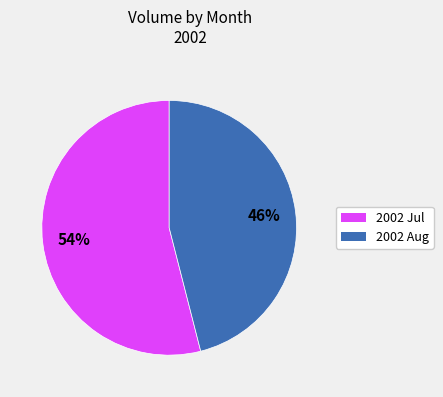

Does any single category account for the majority?

Yes